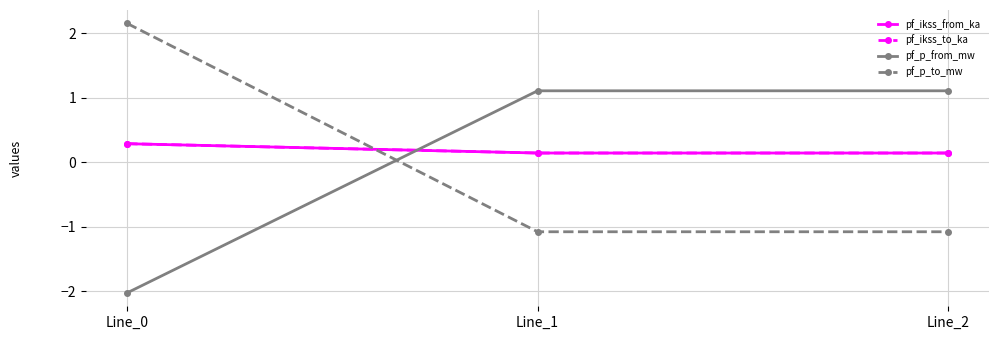

Does the chart have visible grid lines?

Yes